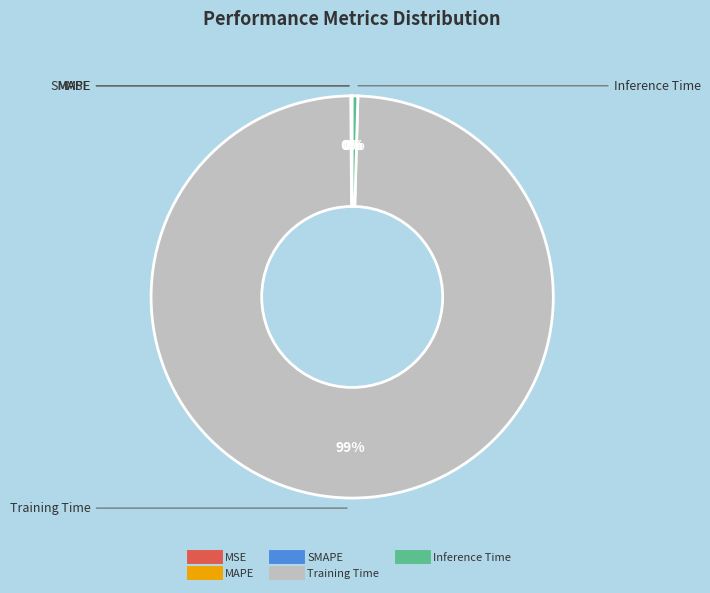

Which category has the biggest portion of the pie?

Training Time